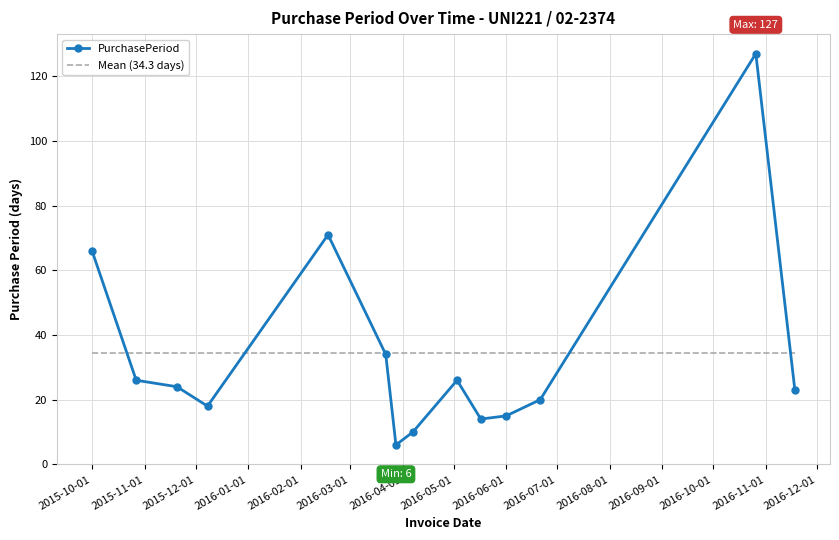

List the series in order of their peak value, lowest first.

Mean (34.3 days), PurchasePeriod